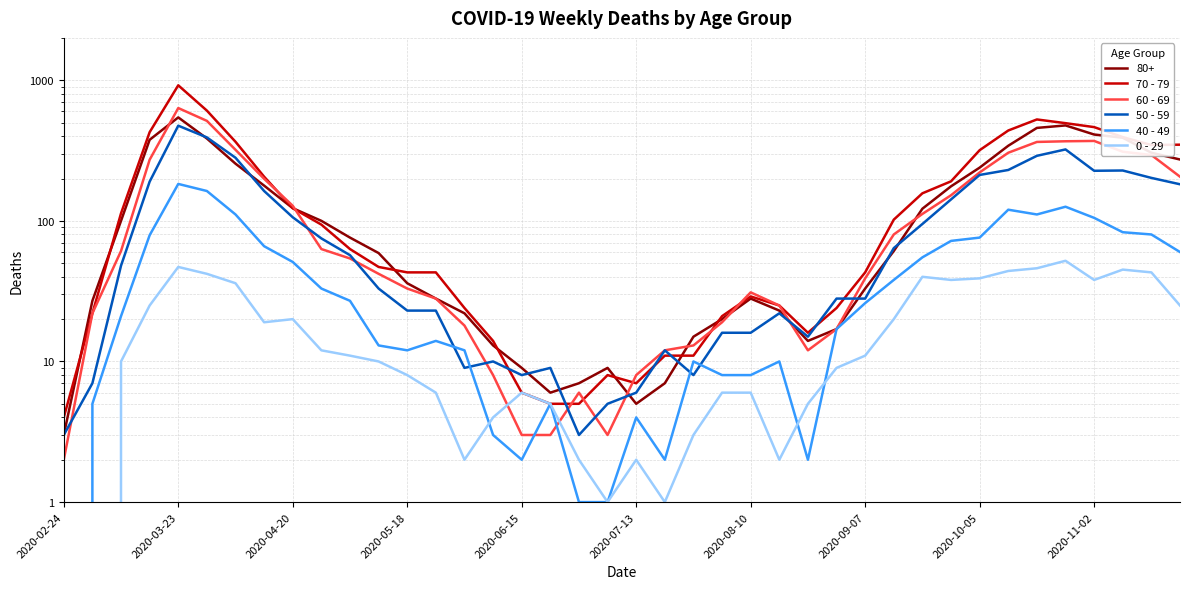

At how many categories does at least one series exceed 703?

1